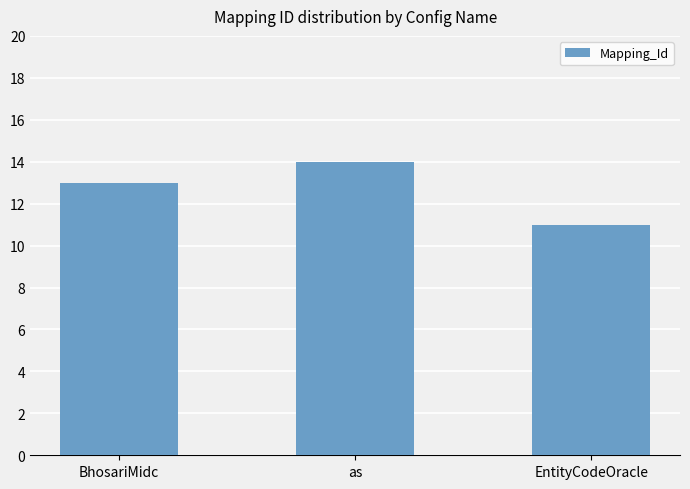

What is the label of the 1st bar from the right?

EntityCodeOracle